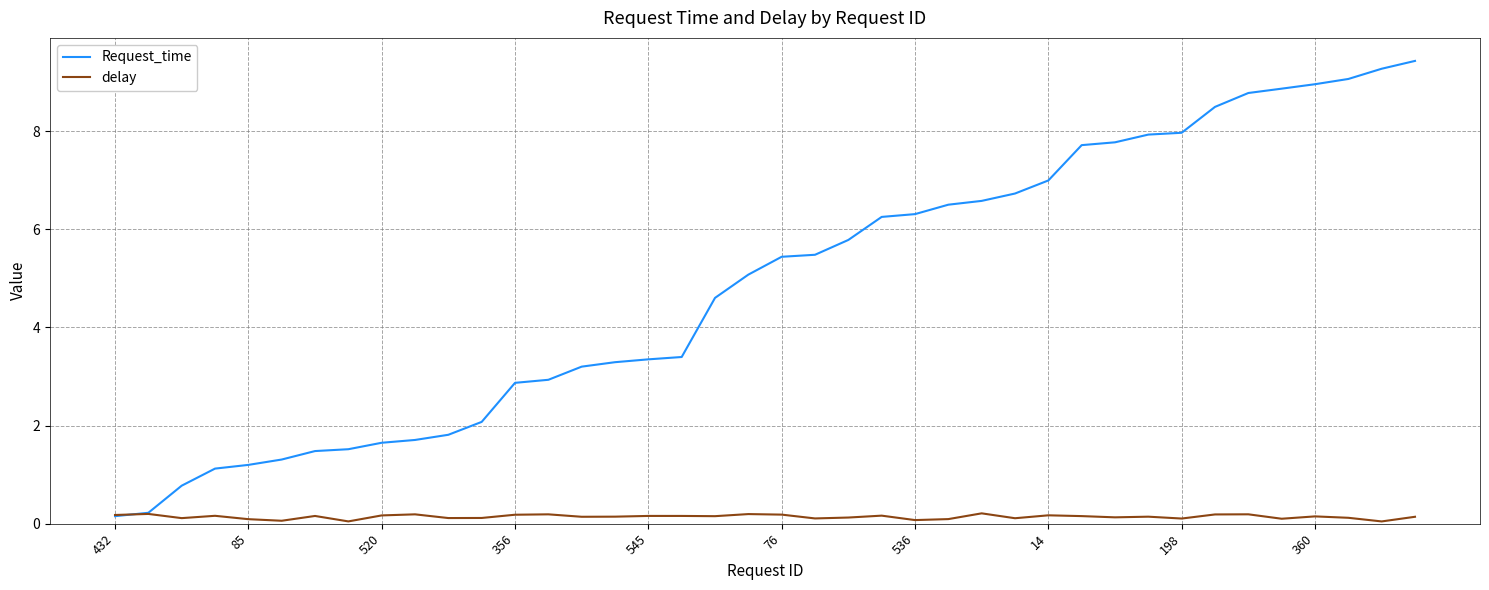

List the series in order of their peak value, highest first.

Request_time, delay